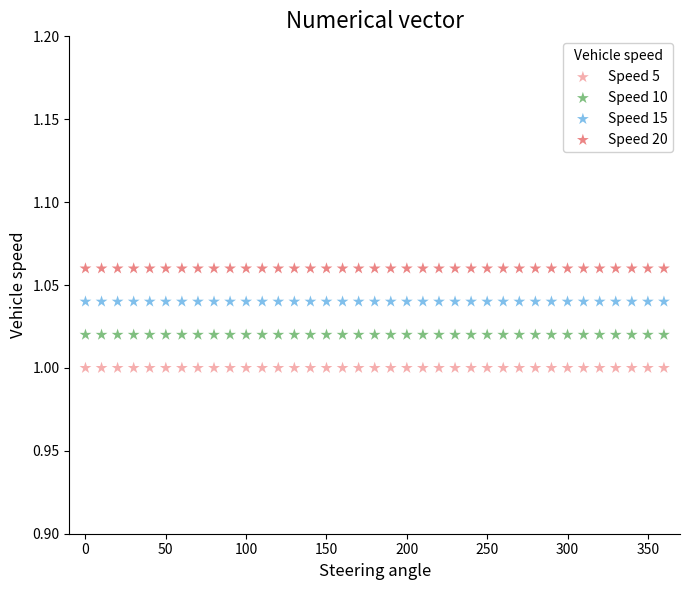

Which series contains the lowest Y value?

Speed 5